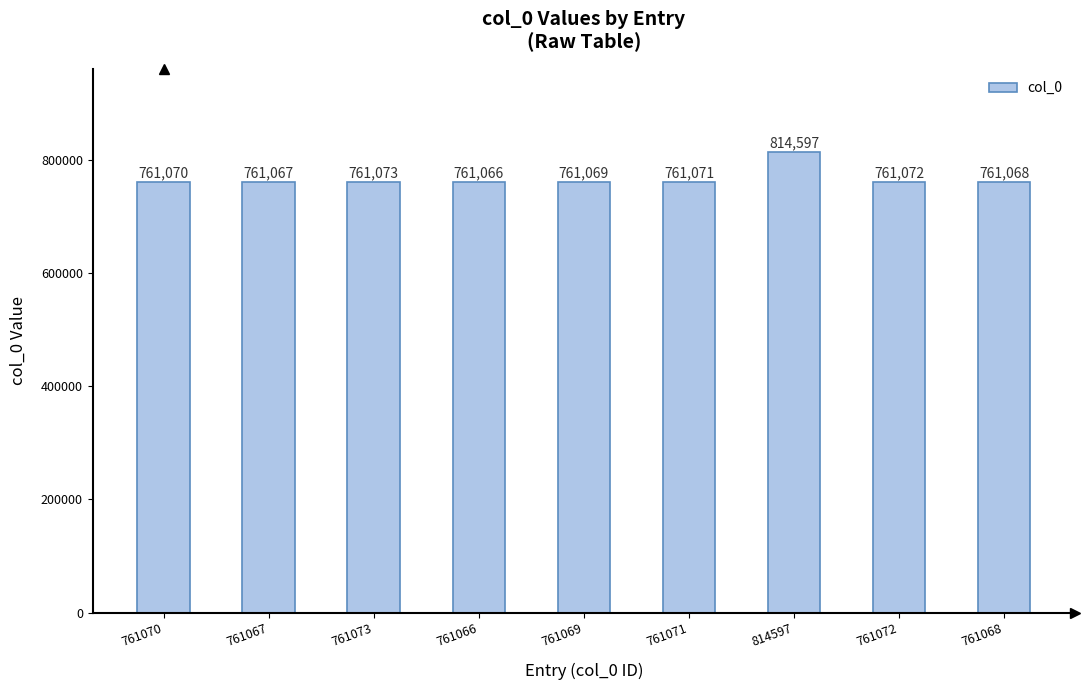

How many values are below 761070?

4